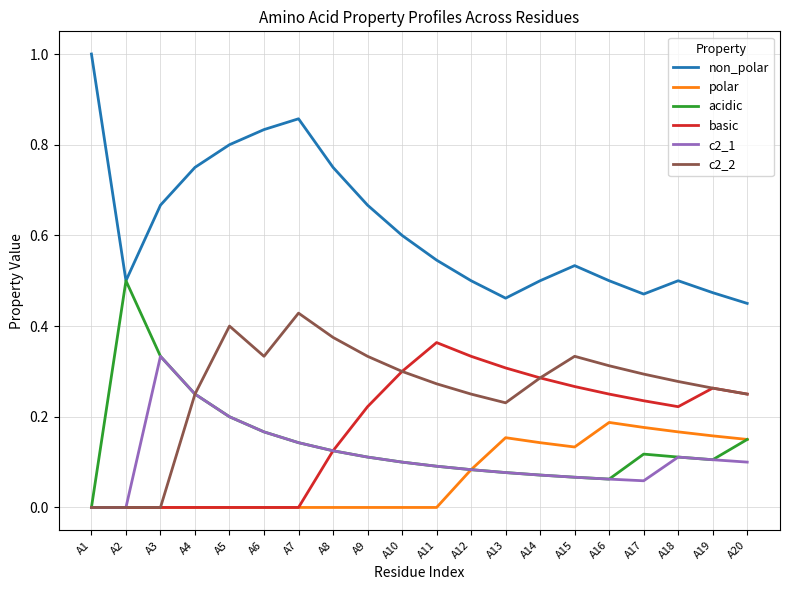

Where is non_polar nearest to the value 0?

A20